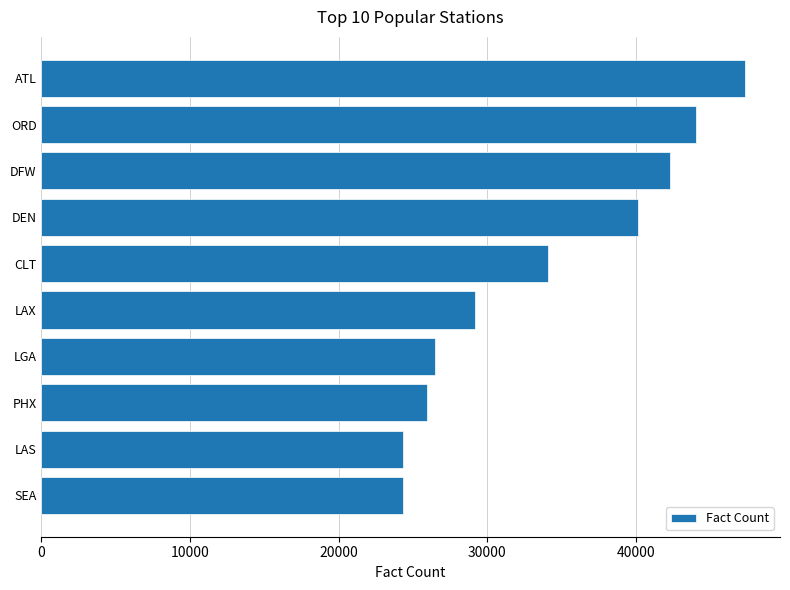

Between DEN and PHX, which is larger?

DEN